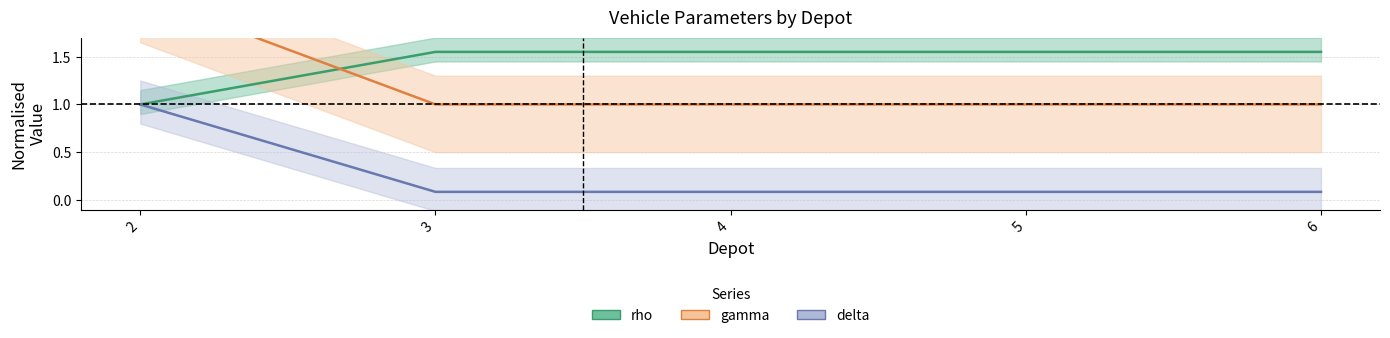

What is the difference between the maximum and minimum values in the delta series?

0.9